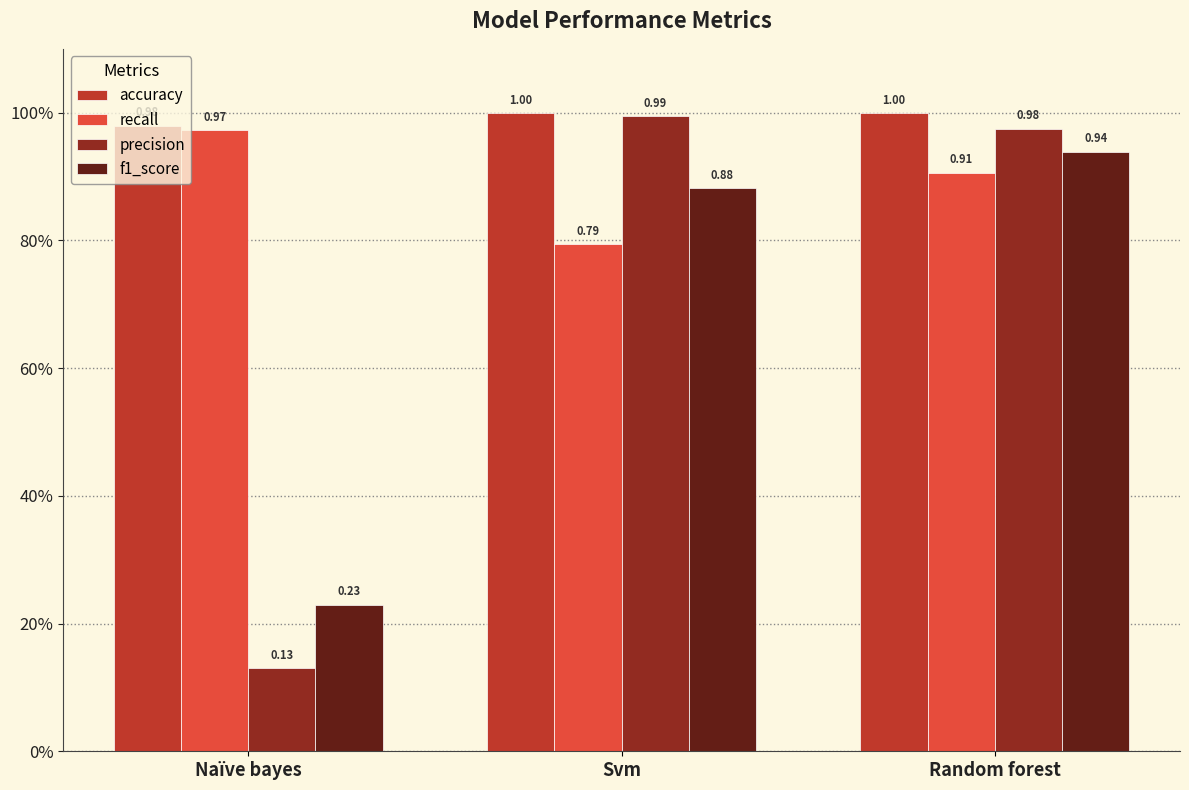

Does the chart contain any negative values?

No